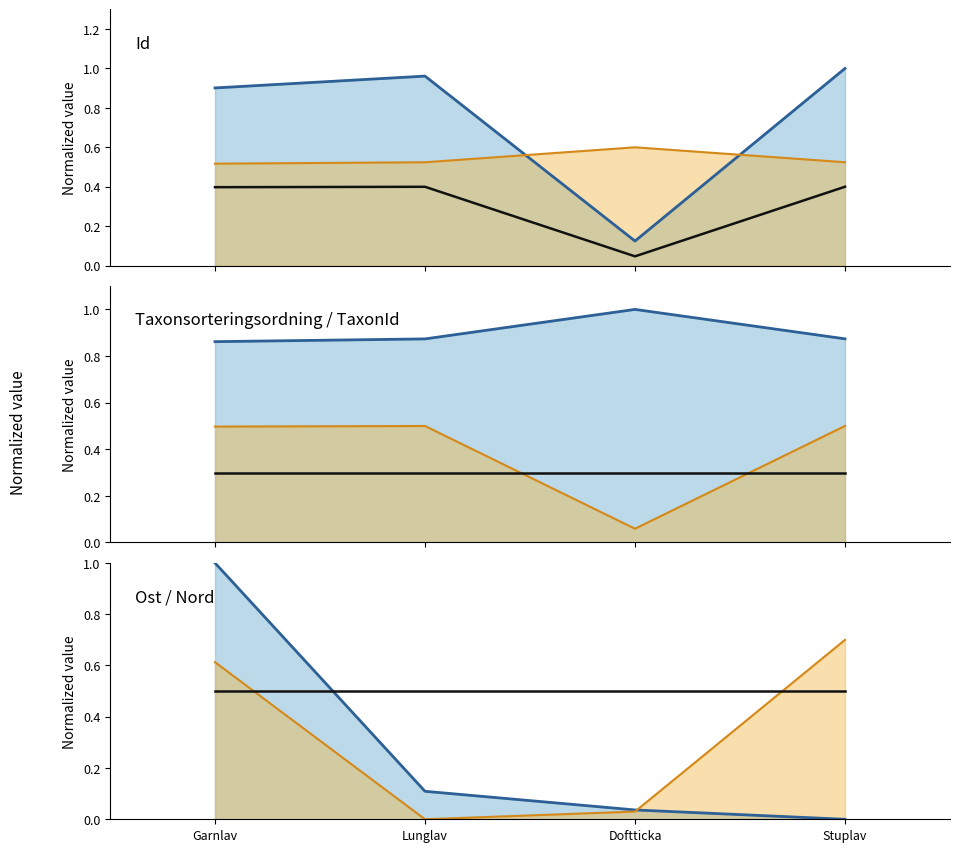

What is the label of the 4th point from the left?

Stuplav